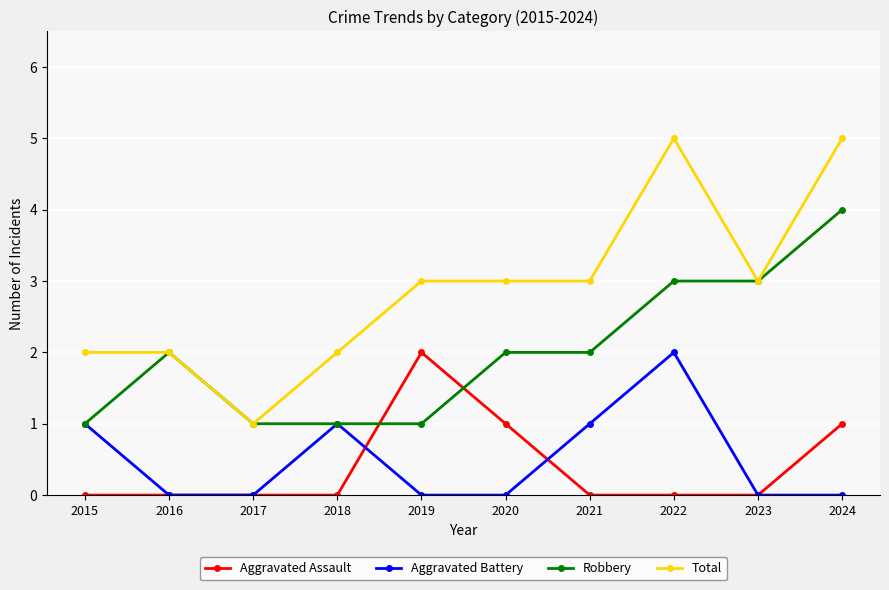

True or false: Robbery and Aggravated Assault intersect in this chart.

True